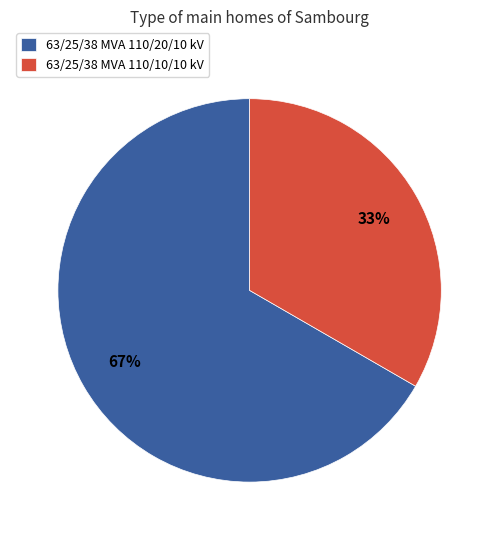

Combined, do 63/25/38 MVA 110/10/10 kV and 63/25/38 MVA 110/20/10 kV account for over 50%?

Yes